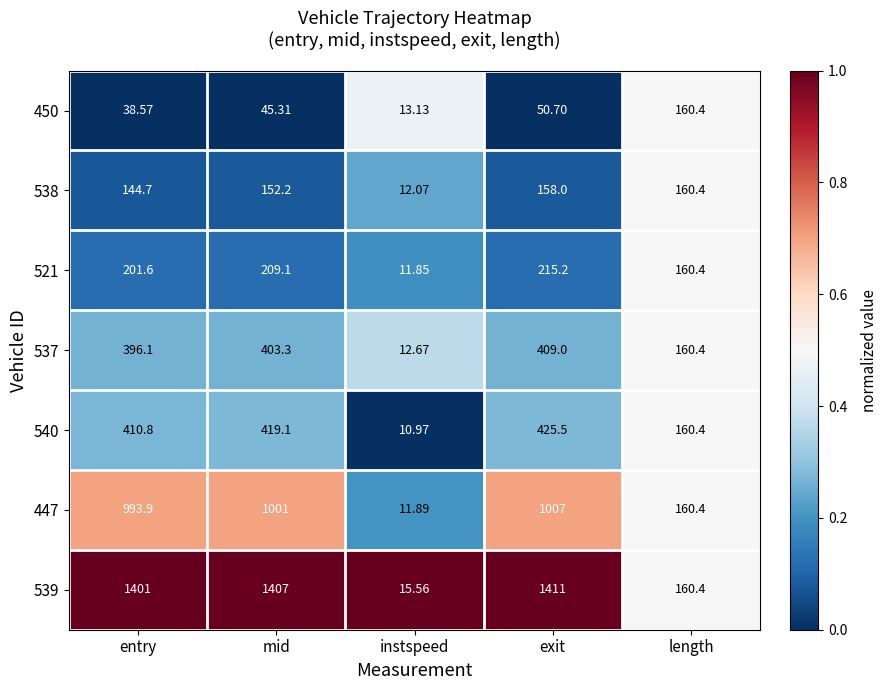

Where does the 540 series first go above 410?

entry